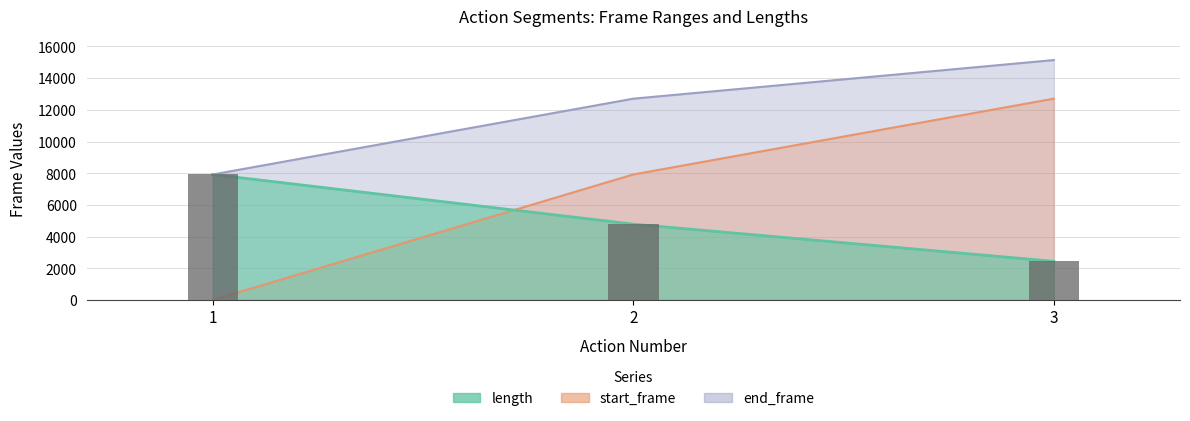

Which series has the largest total across all categories?

end_frame